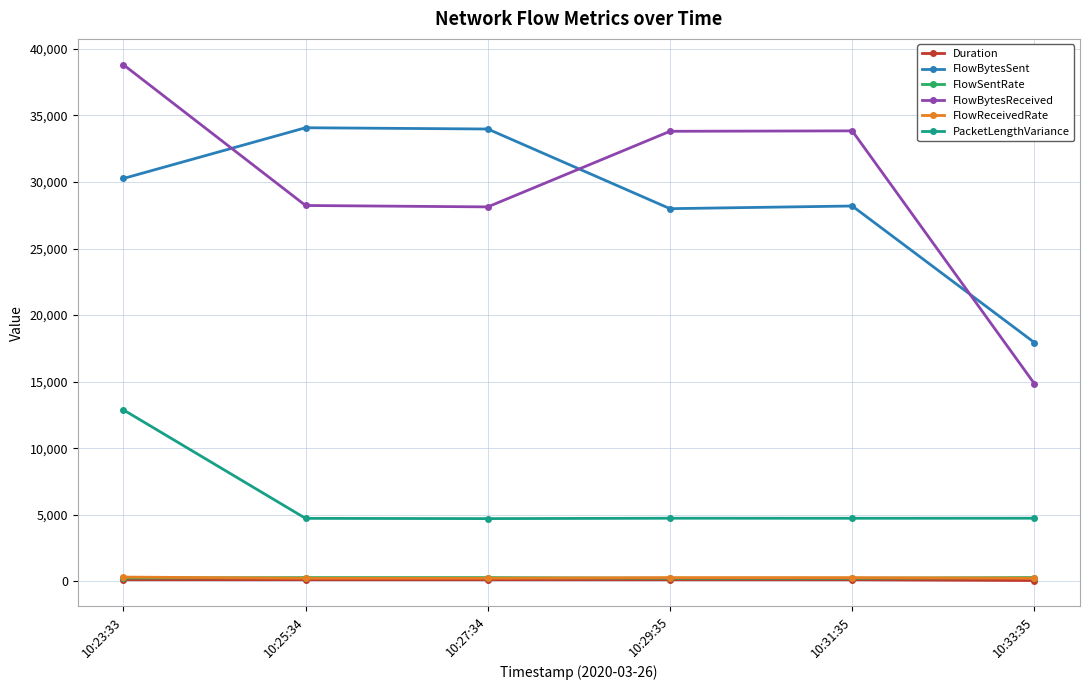

What is the difference between the second highest and second lowest values in the FlowBytesSent series?

5985.0